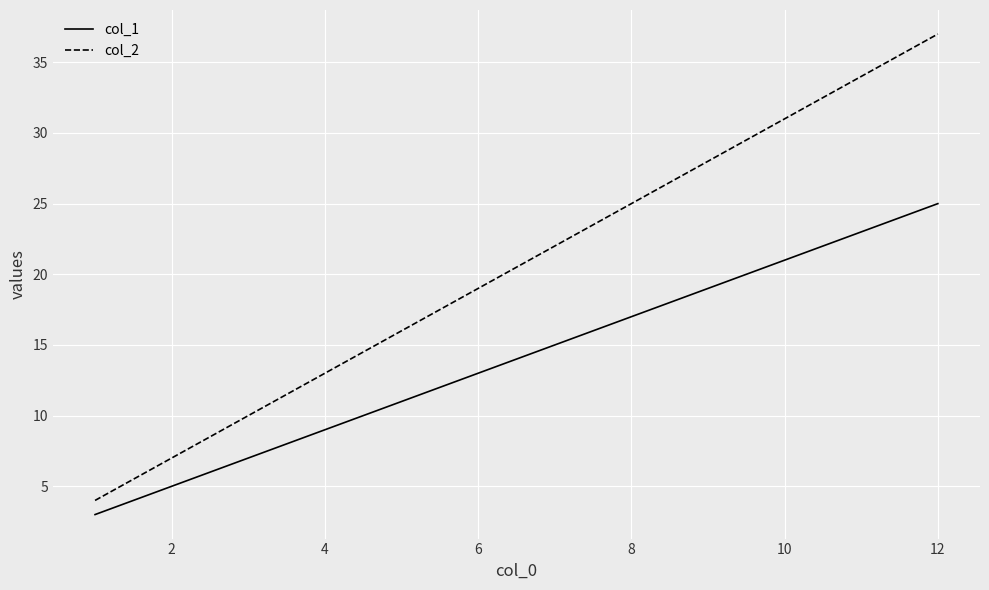

True or false: col_2 and col_1 intersect in this chart.

False